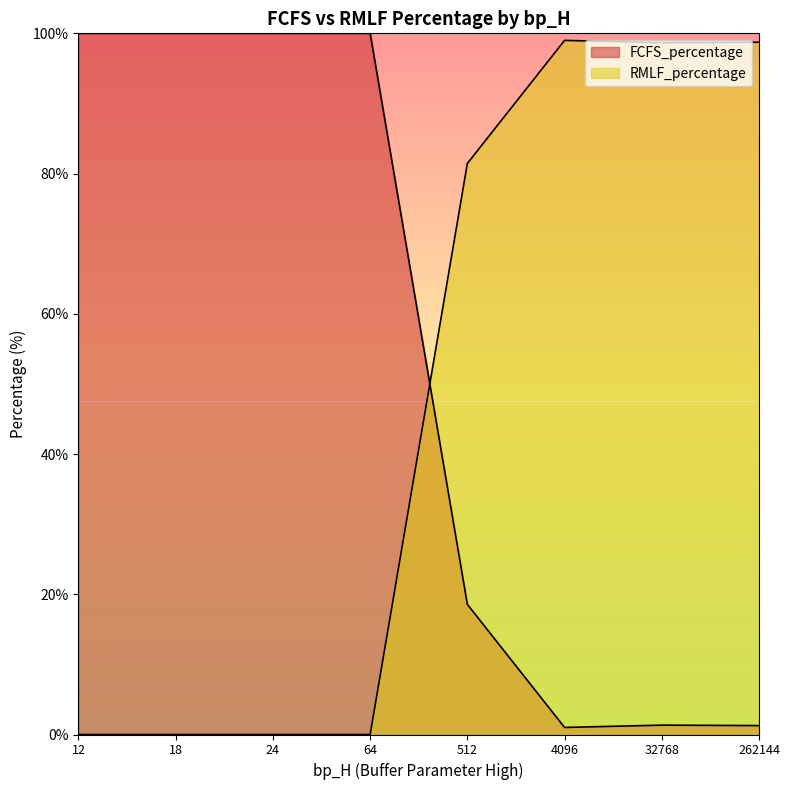

True or false: RMLF_percentage has a value of 98.0 at 262144.

True